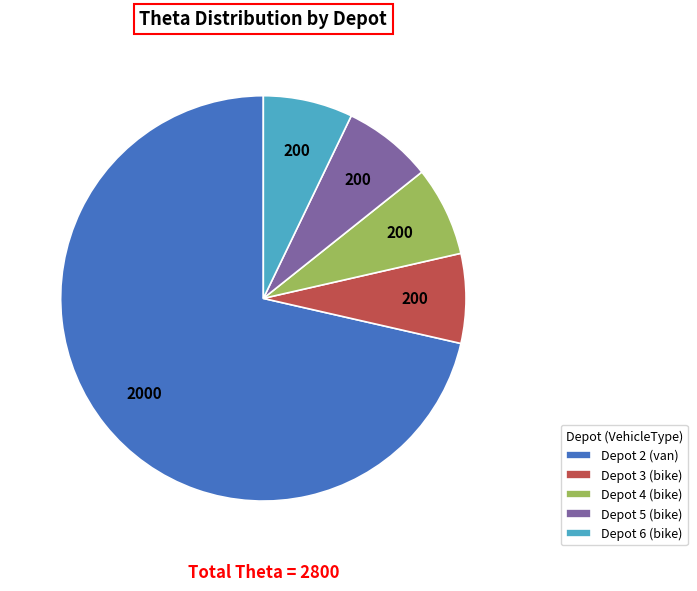

True or false: Depot 4 (bike) accounts for 7% of the total.

True